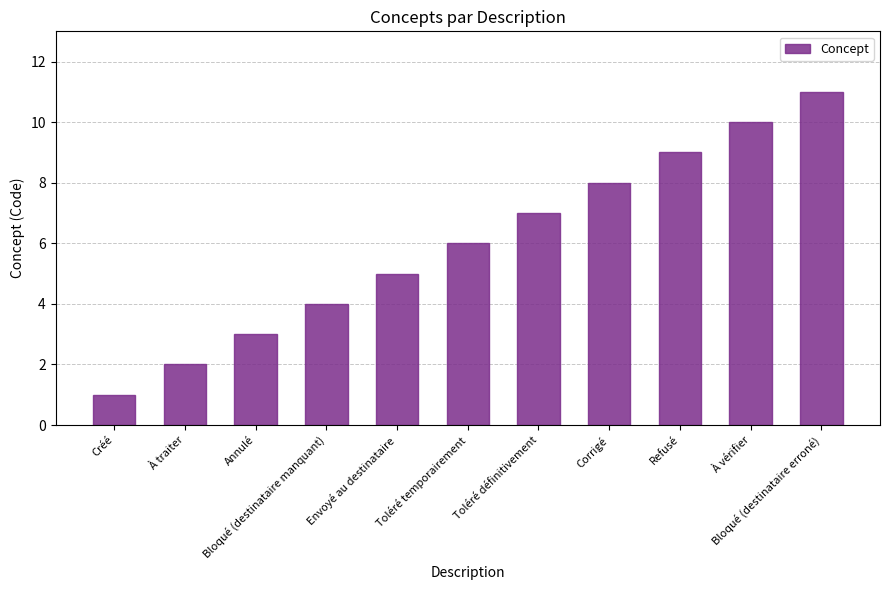

Does the chart contain stacked bars?

No